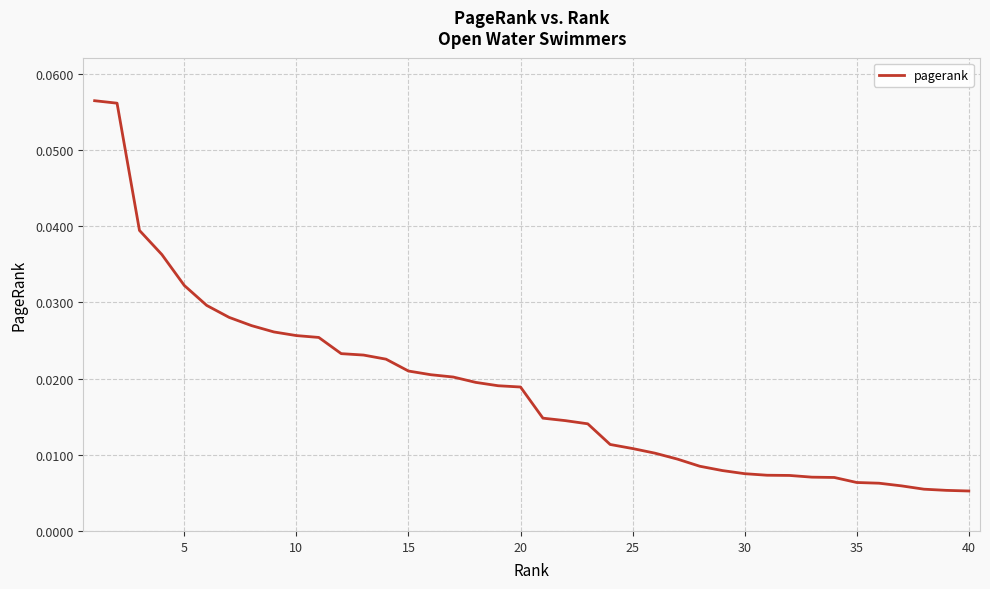

Reading right to left, what are all the values shown in this chart?

0.0	0.0	0.0	0.0	0.0	0.0	0.0	0.0	0.0	0.0	0.0	0.0	0.0	0.0	0.0	0.0	0.0	0.0	0.0	0.0	0.0	0.0	0.0	0.0	0.0	0.0	0.0	0.0	0.0	0.0	0.0	0.0	0.0	0.0	0.0	0.0	0.0	0.0	0.1	0.1